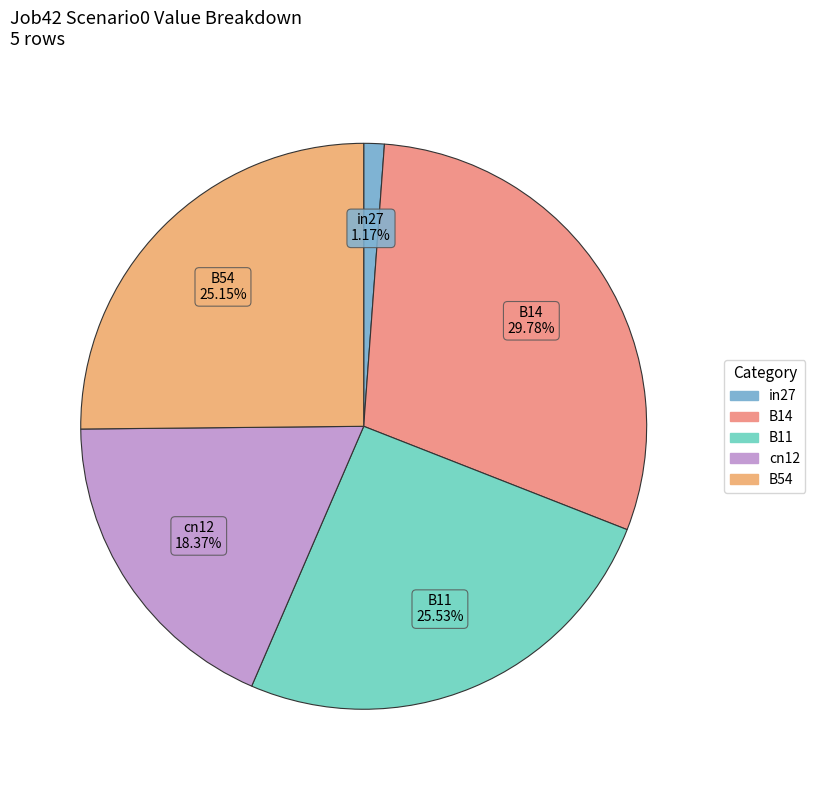

To the nearest percent, what is the difference between the largest and smallest slice percentages?

29%